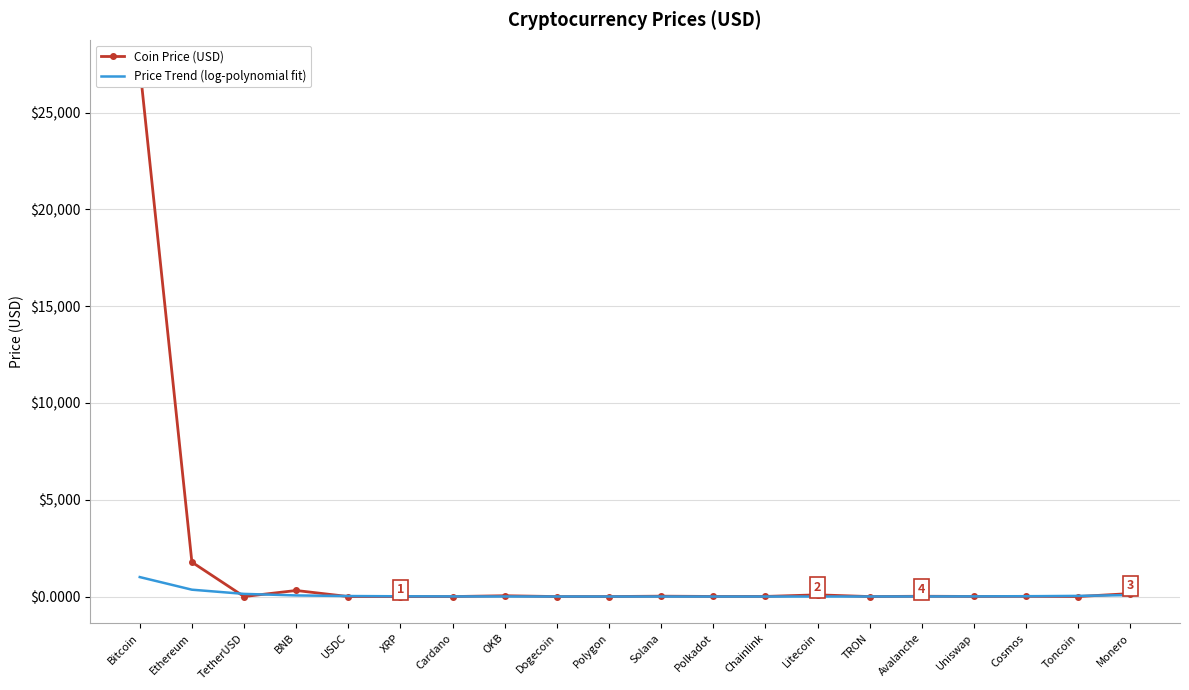

What is the maximum value for Price Trend (log-polynomial fit)?

1007.2